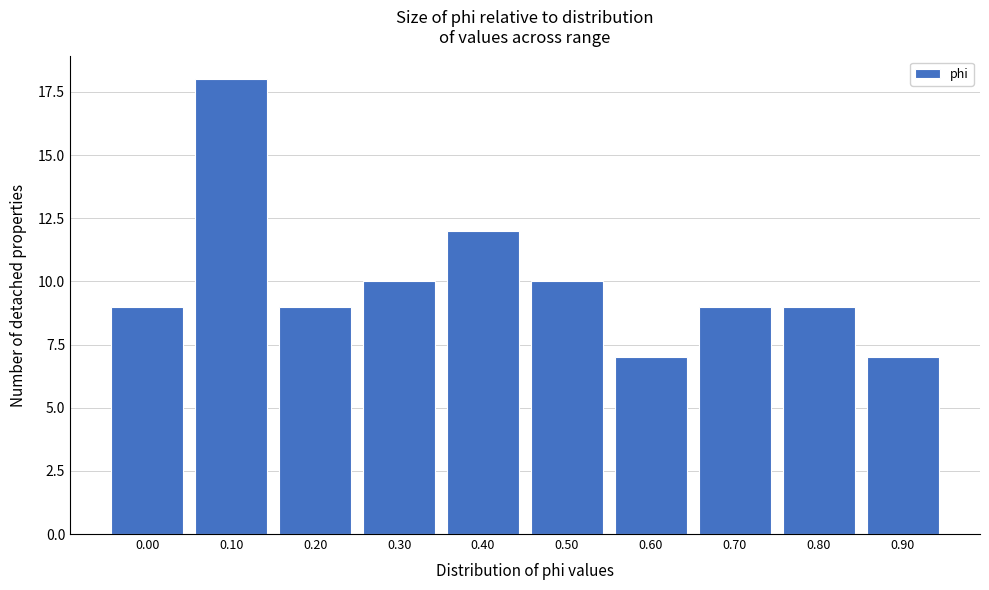

Reading right to left, extract all data points from this chart.

0.90=7	0.80=9	0.70=9	0.60=7	0.50=10	0.40=12	0.30=10	0.20=9	0.10=18	0.00=9